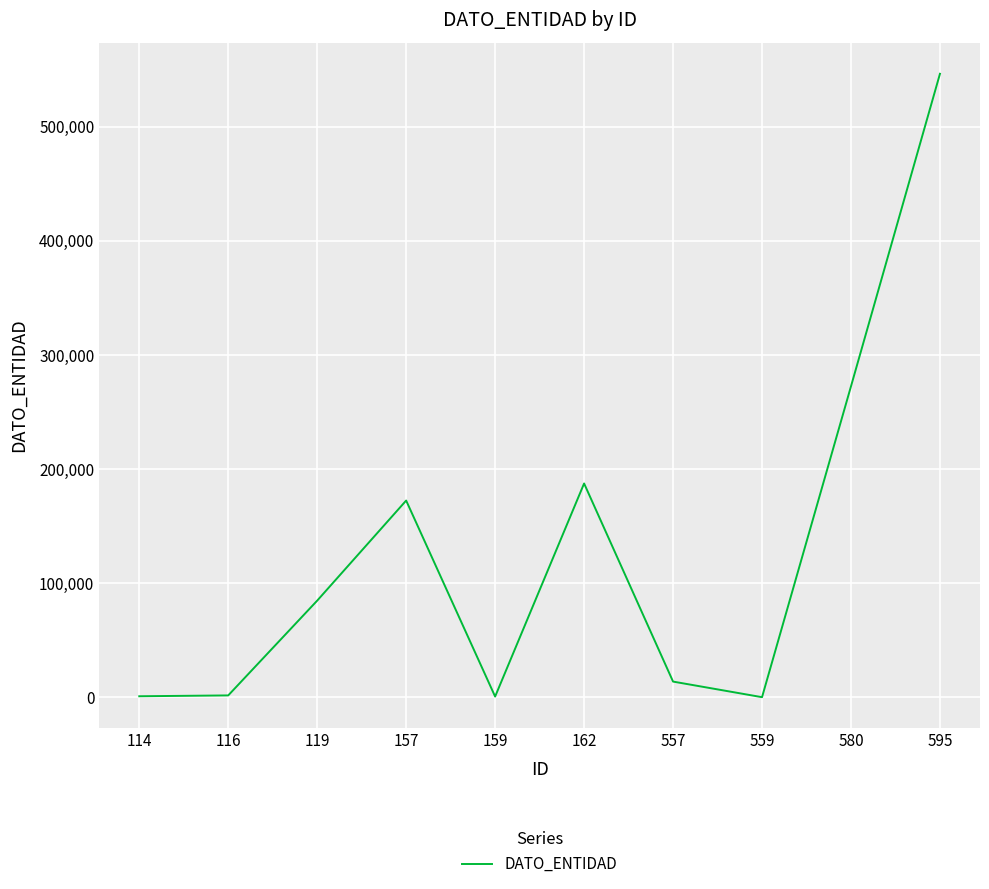

What is the difference between the maximum and minimum values?

546188